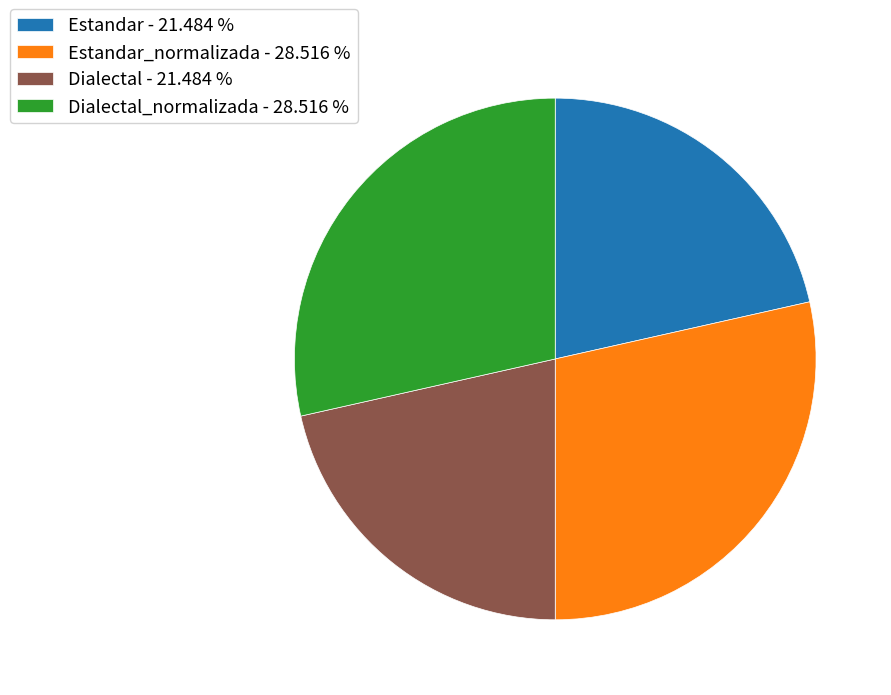

Is there any slice that represents more than half of the pie?

No